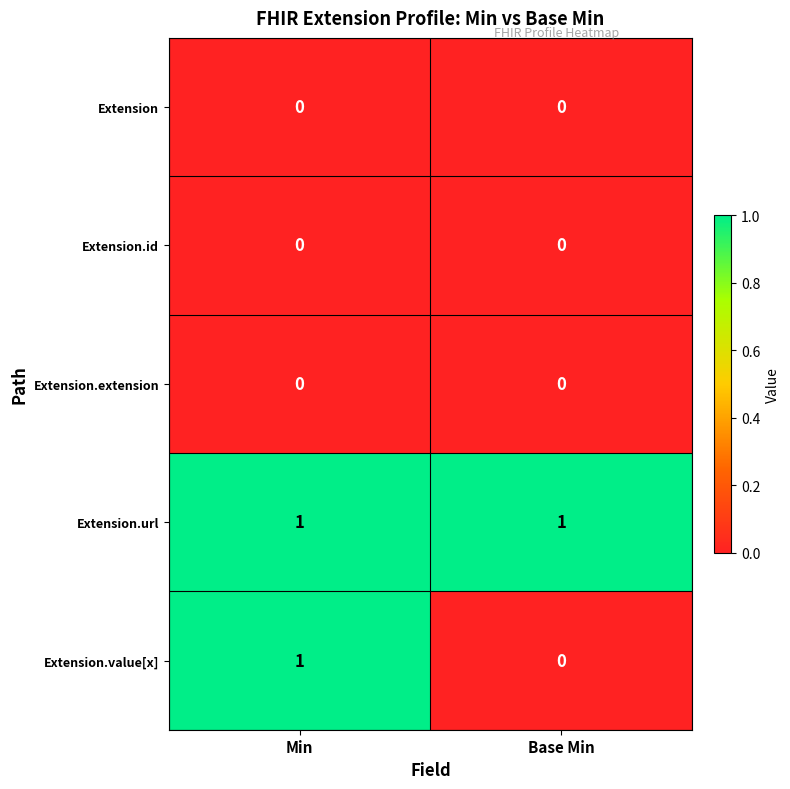

Rank the categories by Extension.value[x] value from highest to lowest.

Min, Base Min